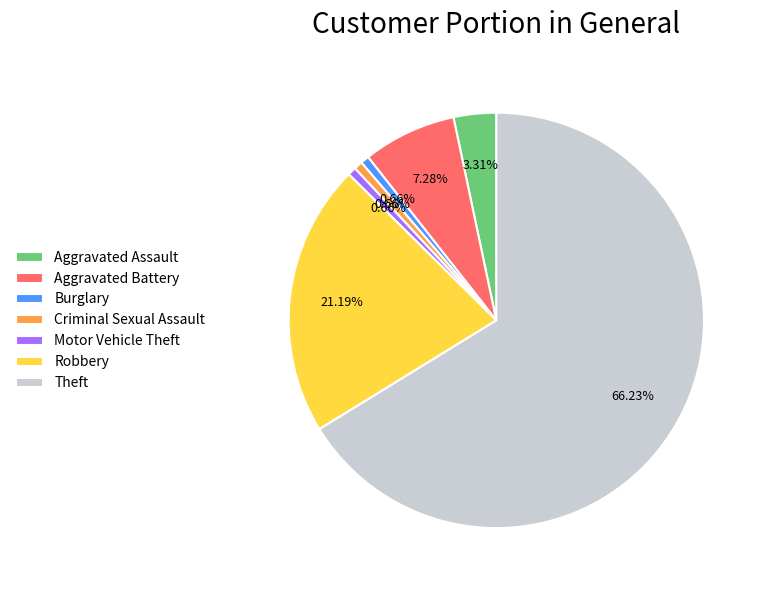

Between Theft and Criminal Sexual Assault, which is larger?

Theft